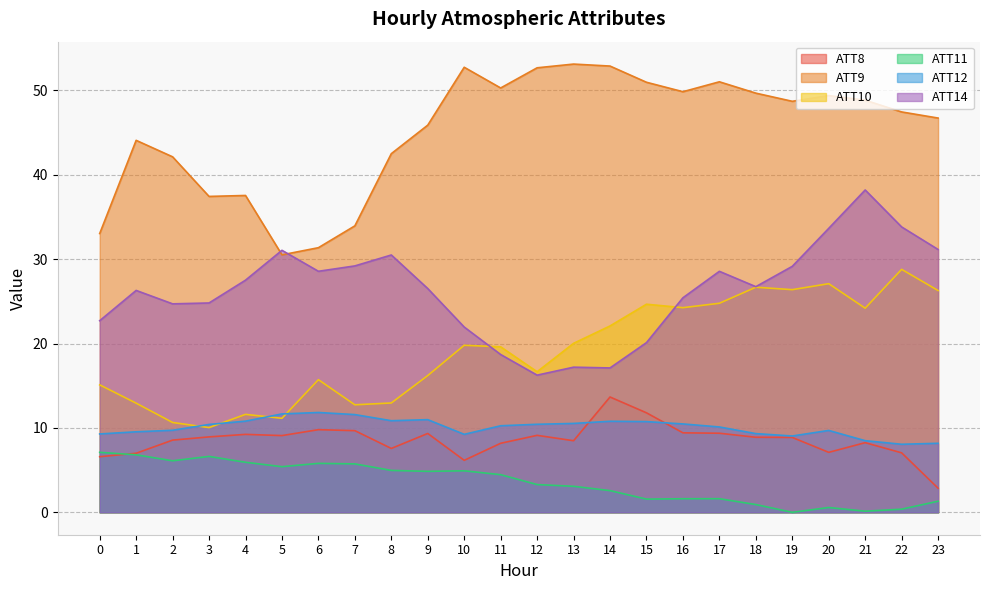

Rank the series at 13 from highest to lowest value.

ATT9, ATT10, ATT14, ATT12, ATT8, ATT11